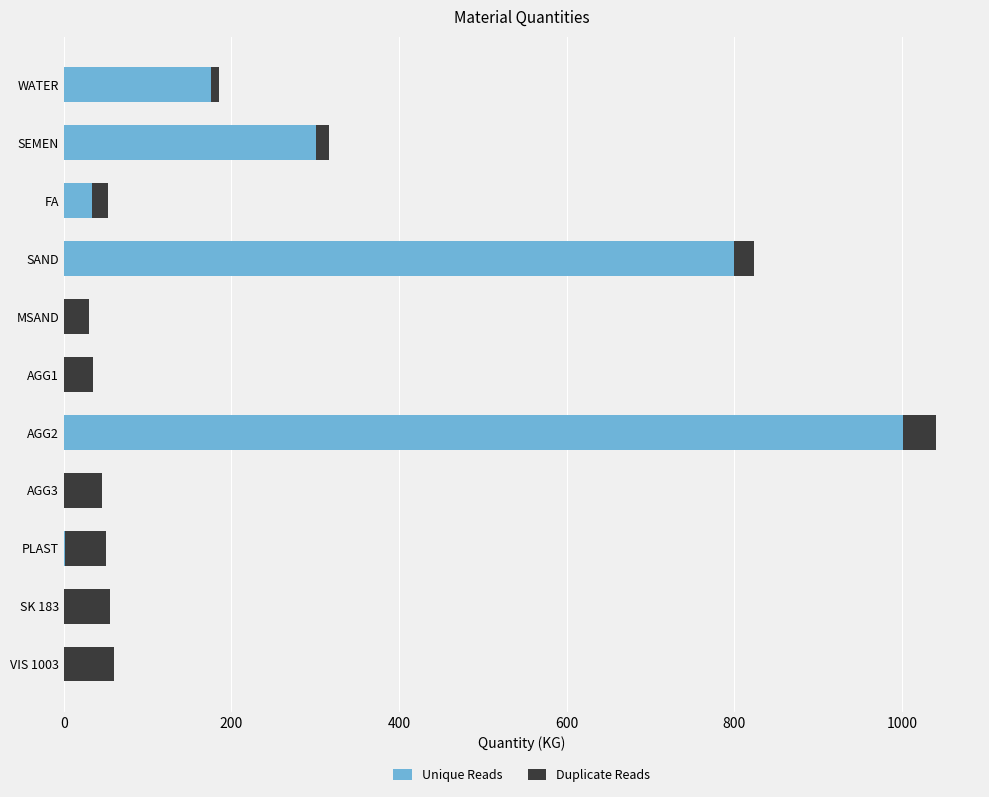

The Unique Reads series shows 642.8 at VIS 1003. True or false?

False